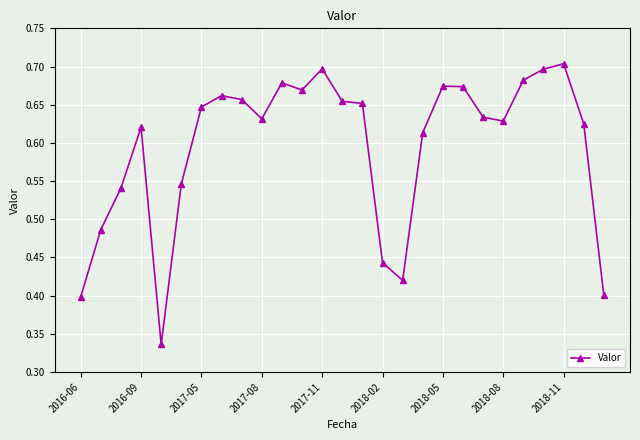

True or false: the data has more than 1 interior local peaks.

True